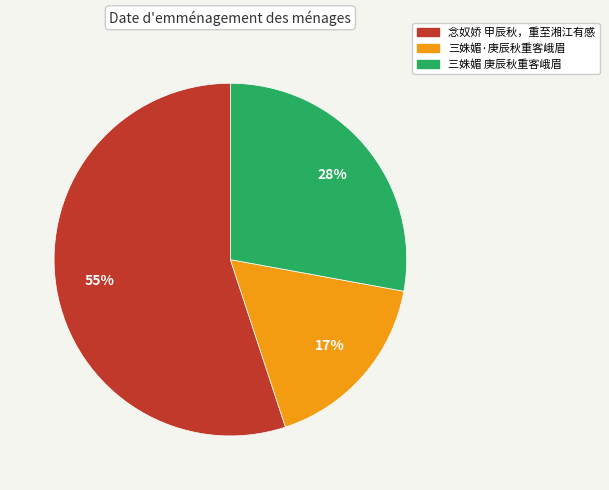

What is the ratio of the value at 三姝媚·庚辰秋重客峨眉 to the value at 念奴娇 甲辰秋，重至湘江有感?

0.3